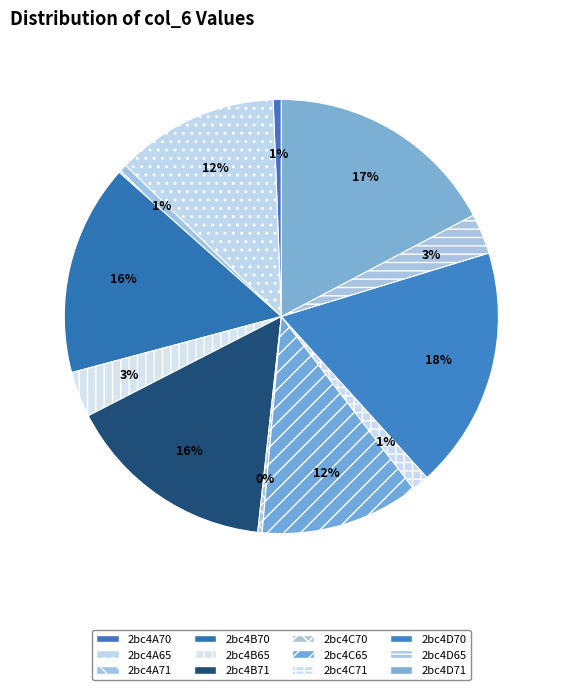

To the nearest percent, what percentage of the pie is 2bc4D65?

3%